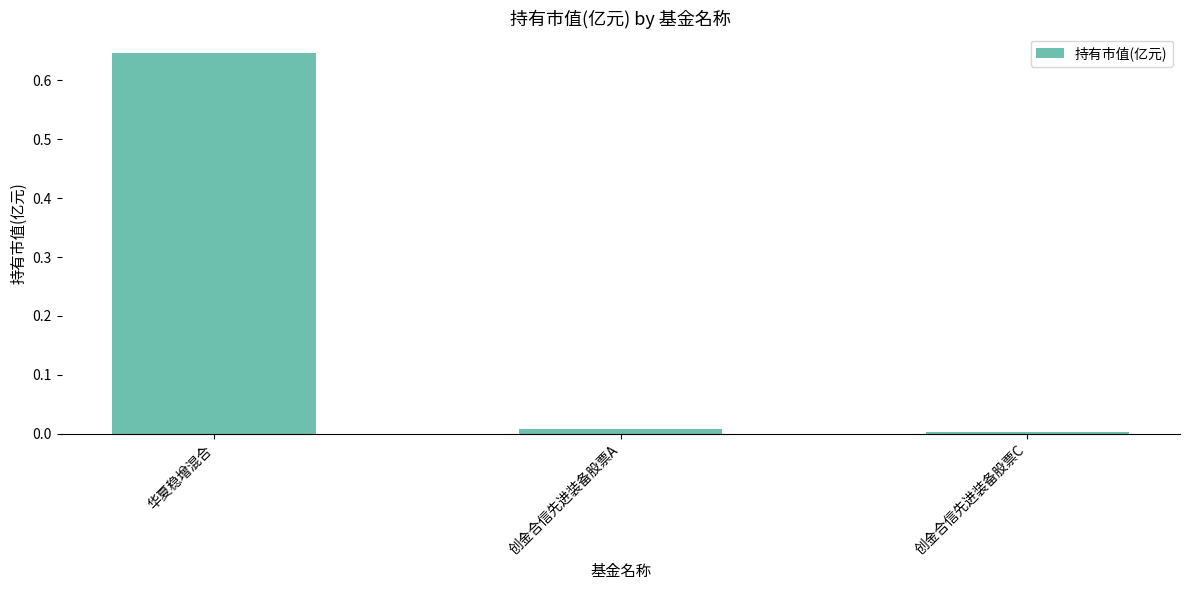

What is the change in value from 华夏稳增混合 to 创金合信先进装备股票C?

-0.6